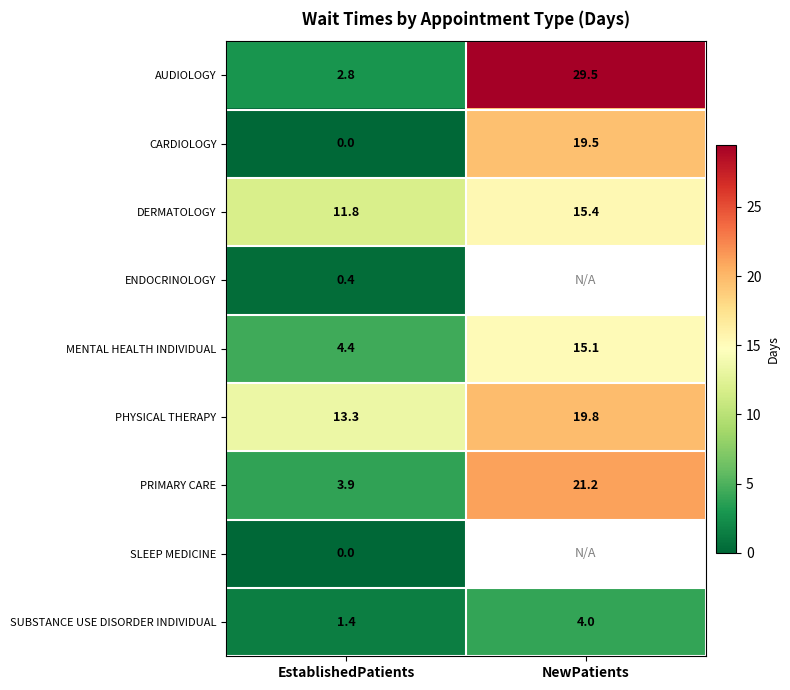

What is the difference between the highest and lowest values at NewPatients?

25.5